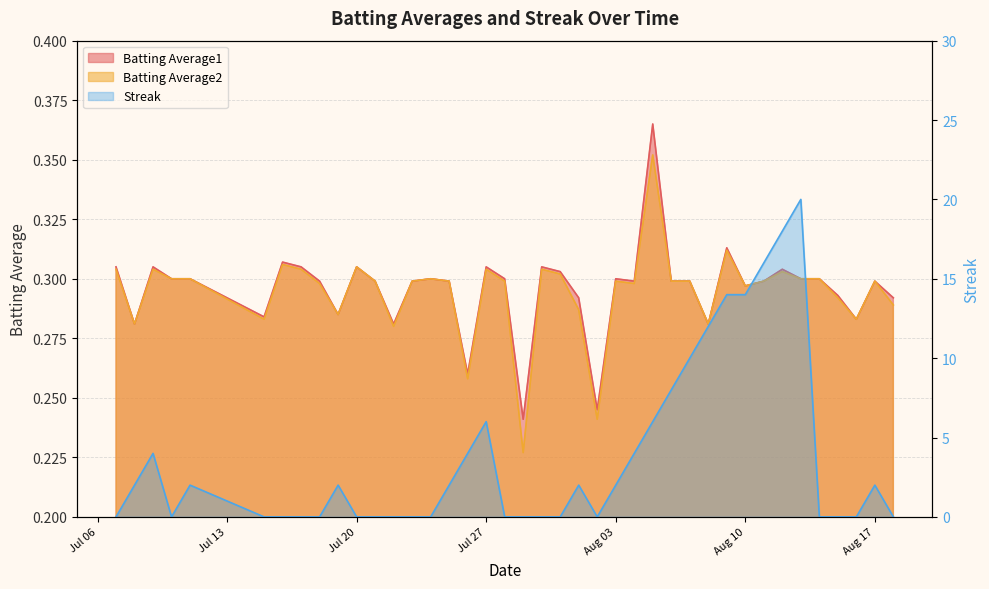

What is the approximate value of Batting Average1 at 2010-08-01?

0.3